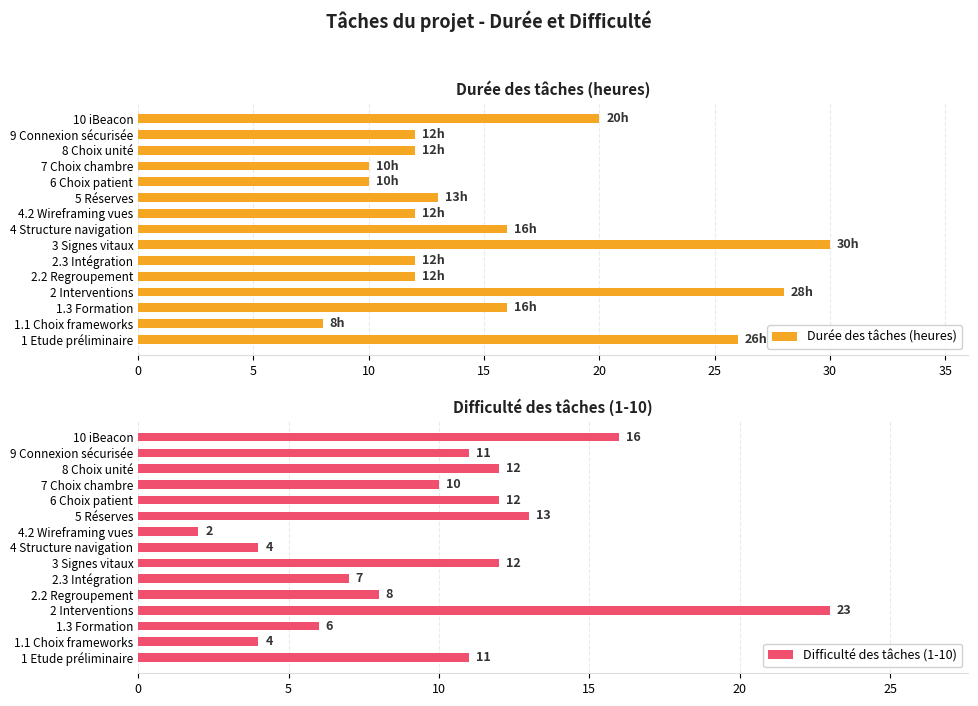

How many distinct data groups are displayed?

2